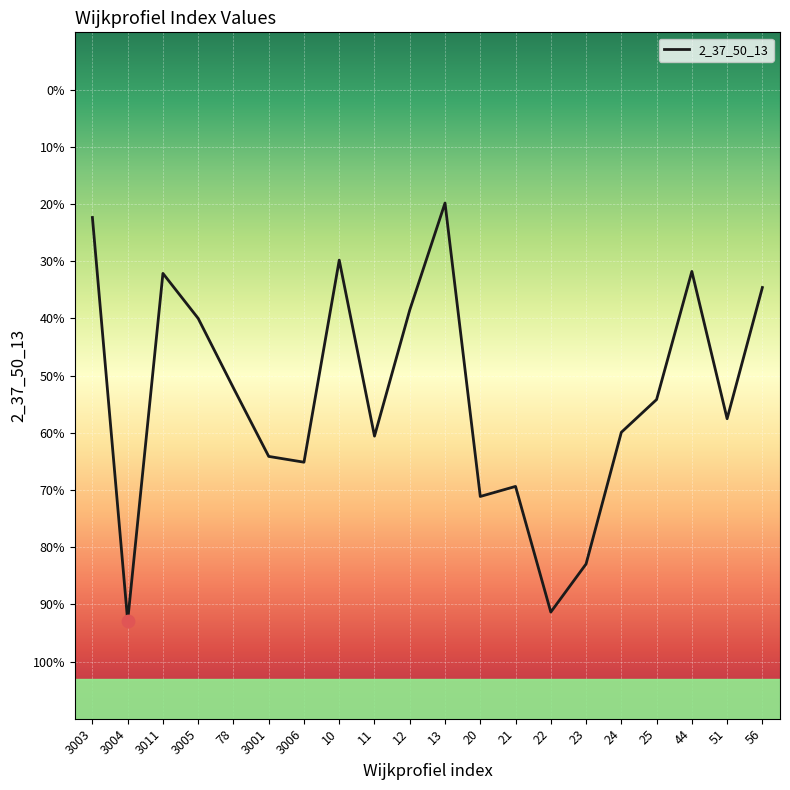

What is the change in value from 3003 to 20?

-0.5